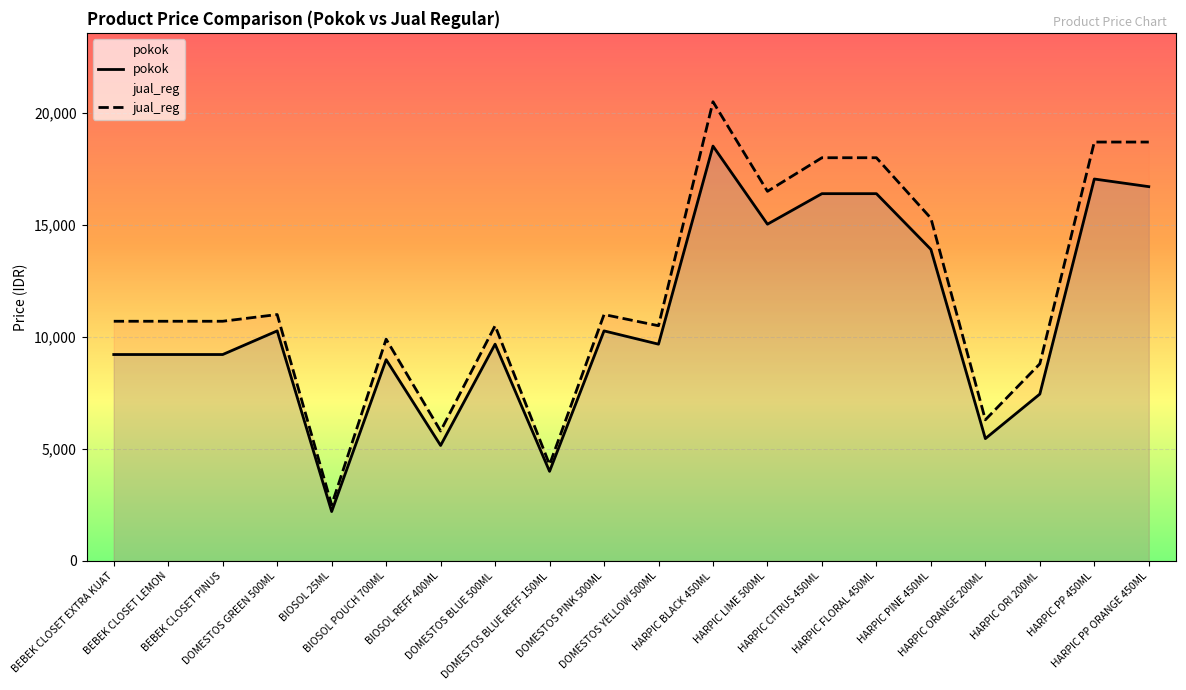

Count the number of data series in this chart.

2